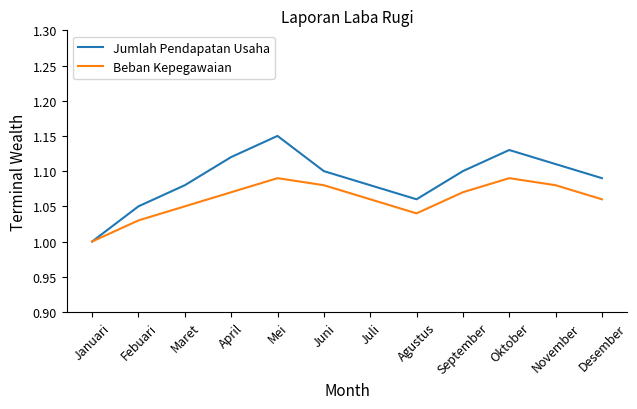

What position from the right is Mei?

8